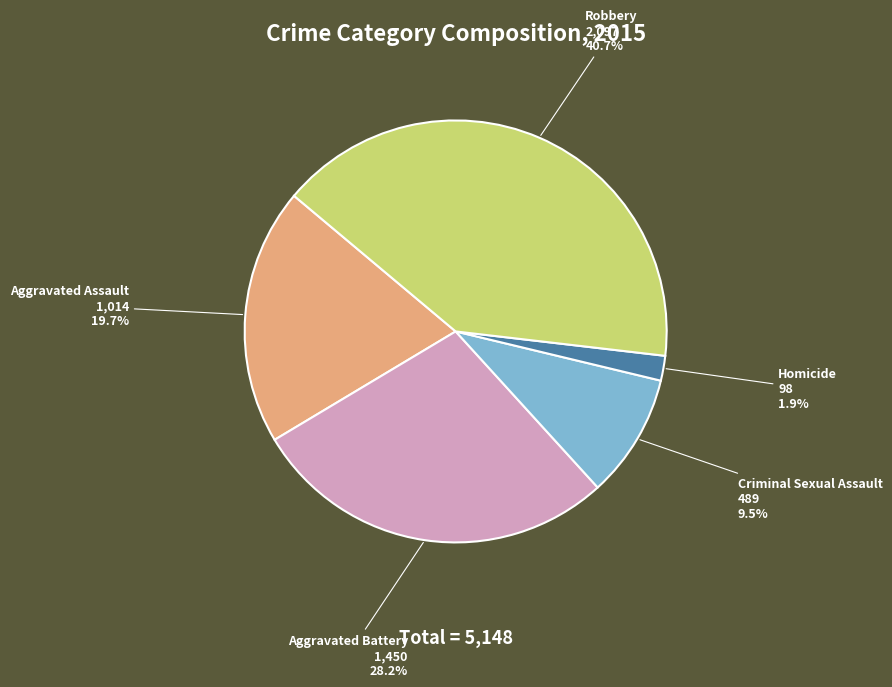

To the nearest percent, what percentage of the pie is Robbery?

41%